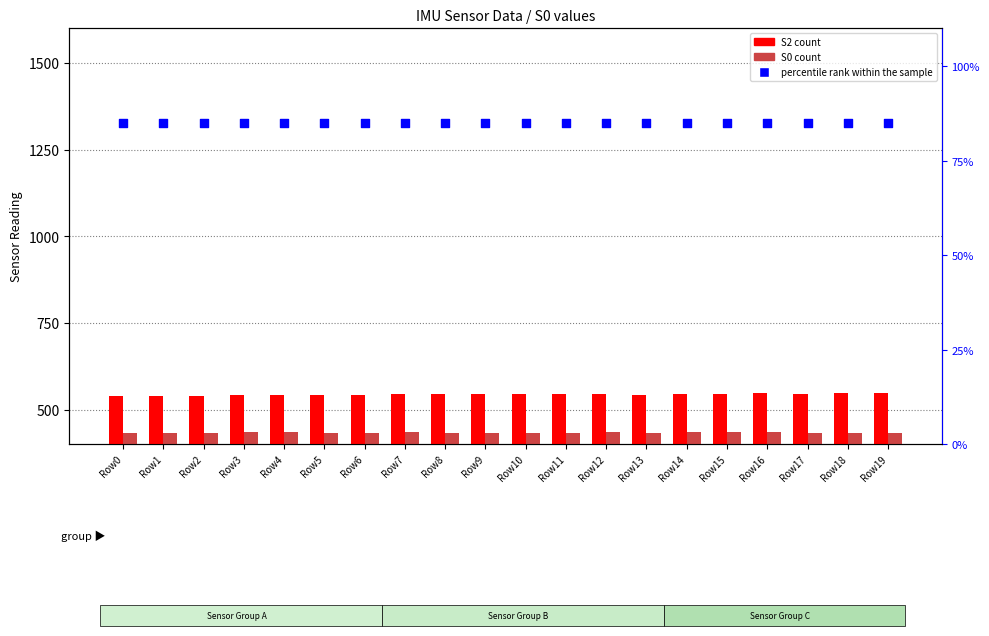

Which series has the largest Y range (max minus min)?

S2